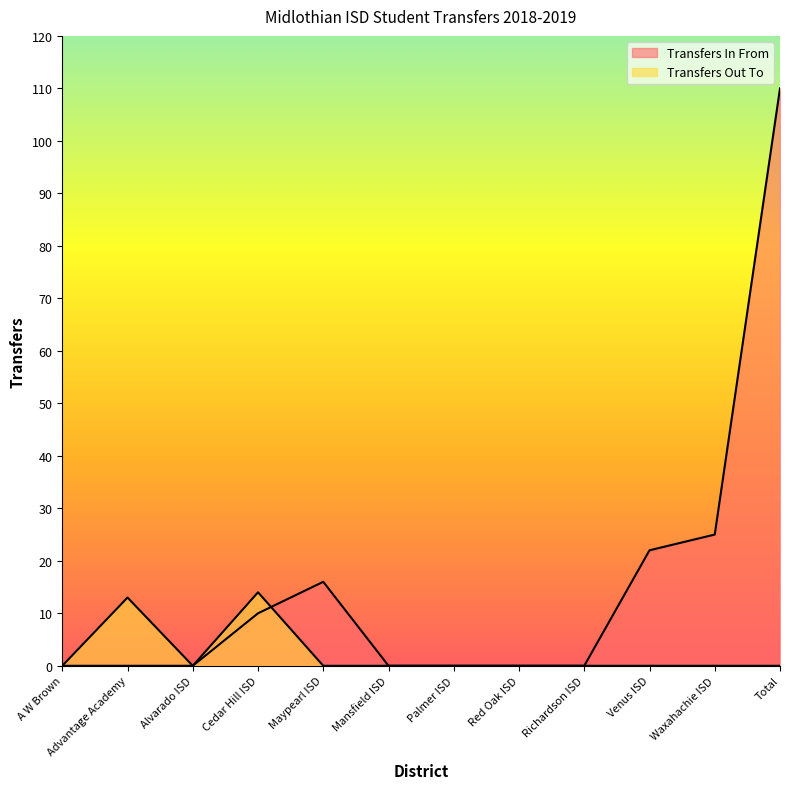

What is the average value of the Transfers Out To series?

2